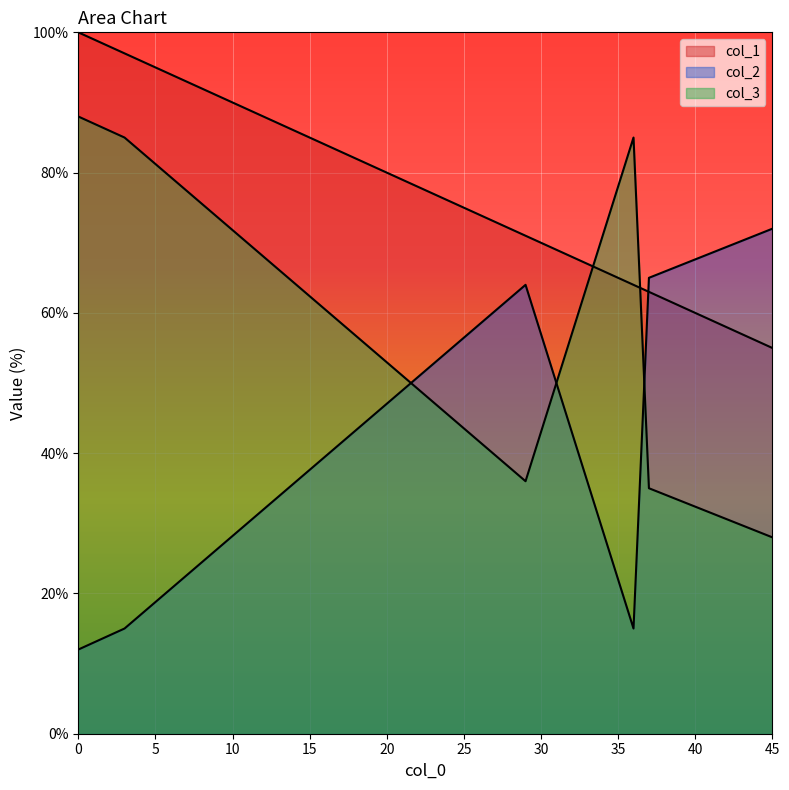

Which series has the largest range (max minus min)?

col_2